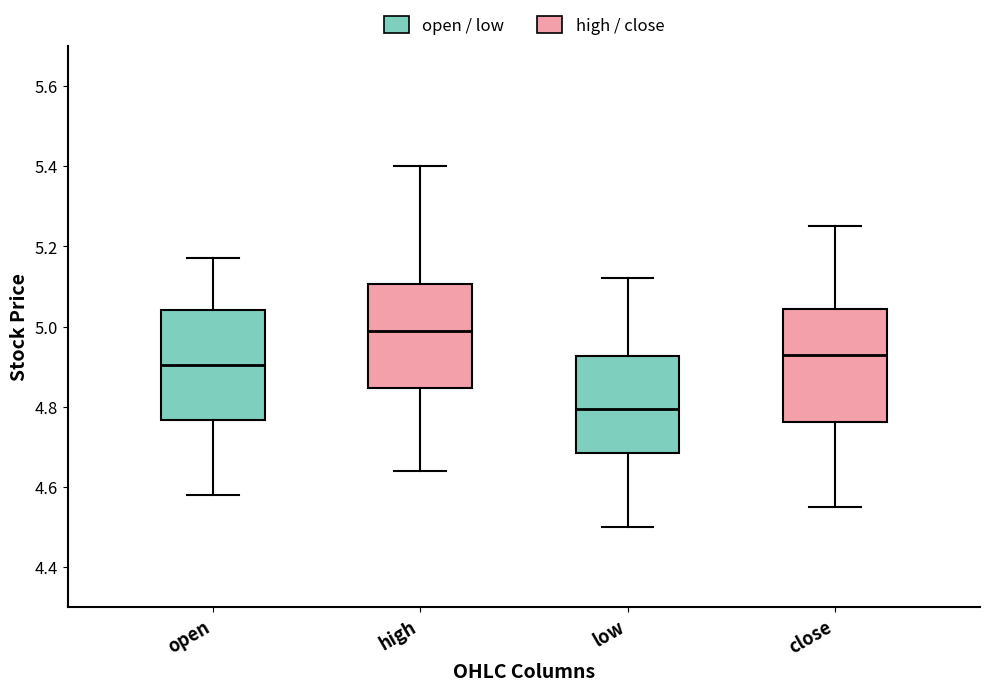

Which box has the lowest median line?

low